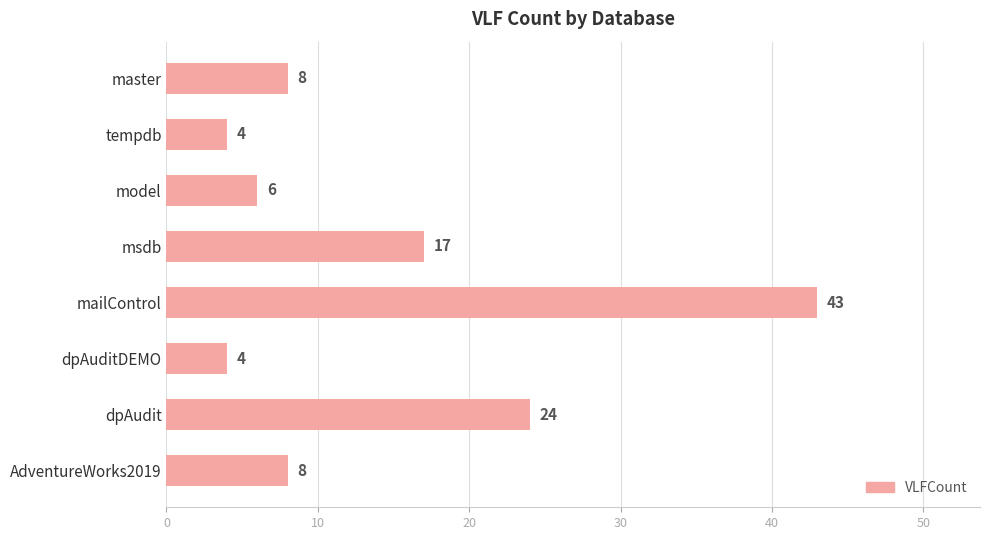

At which label is the value closest to 23?

dpAudit